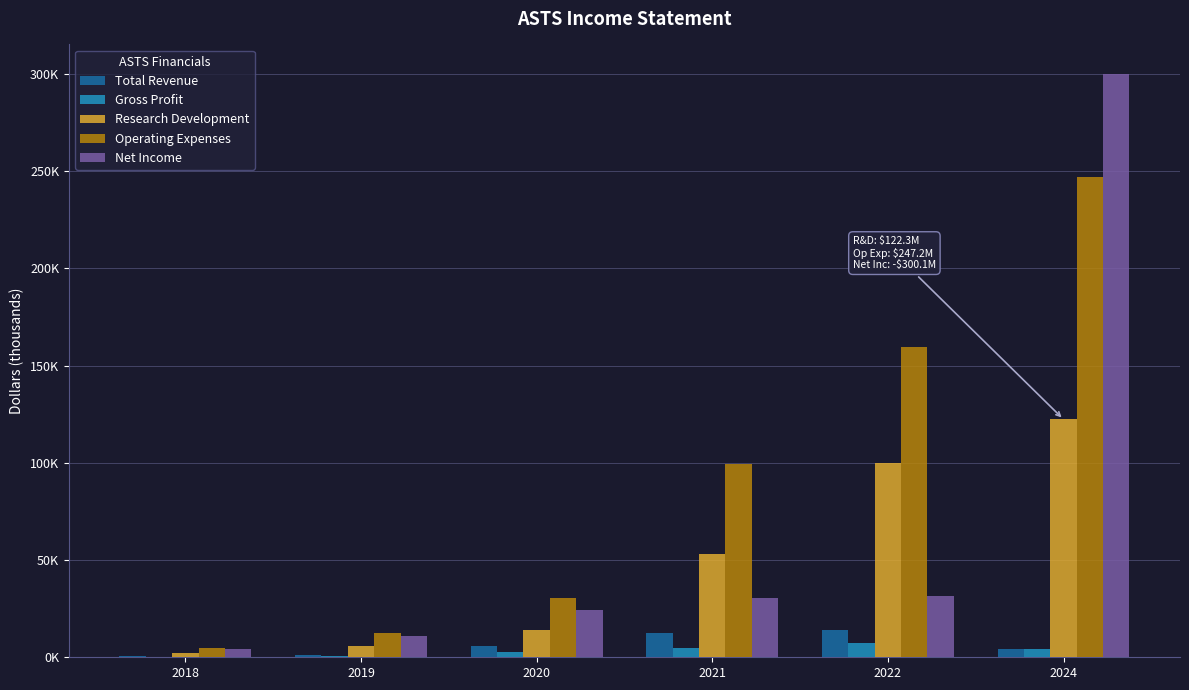

Reading right to left, transcribe all the data shown in this chart.

Total Revenue: 4.4	13.8	12.4	6.0	1.4	0.4
Gross Profit: 4.4	7.1	4.8	2.9	0.5	0.2
Research Development: 122.3	99.8	53.0	14.1	5.7	2.1
Operating Expenses: 247.2	159.6	99.2	30.3	12.5	4.9
Net Income: 300.1	31.6	30.6	24.1	10.9	4.4